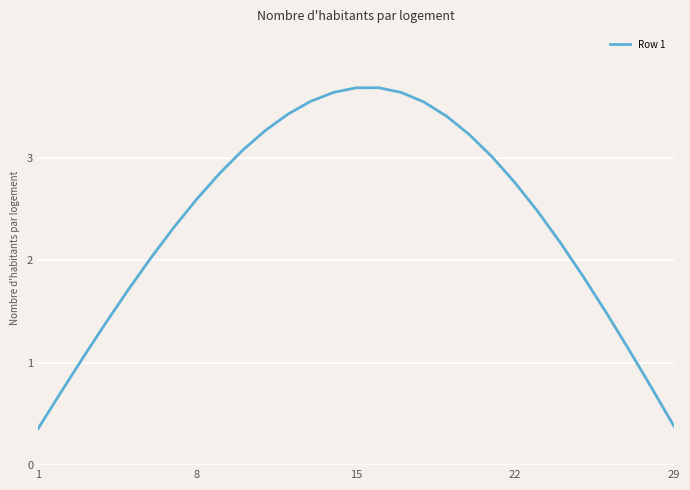

What is the value of the 19th point from the left?

3.4